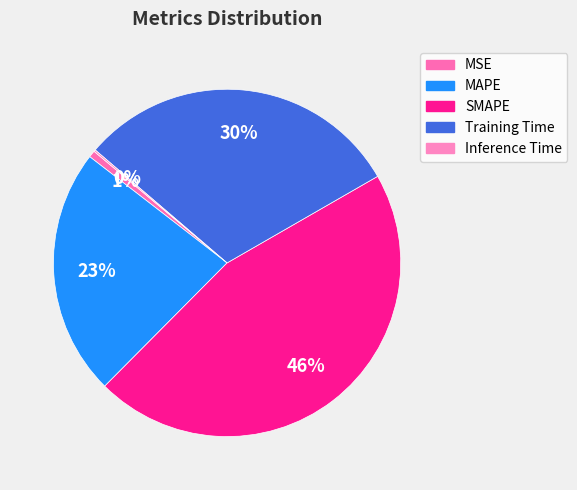

True or false: MSE accounts for 11% of the total.

False